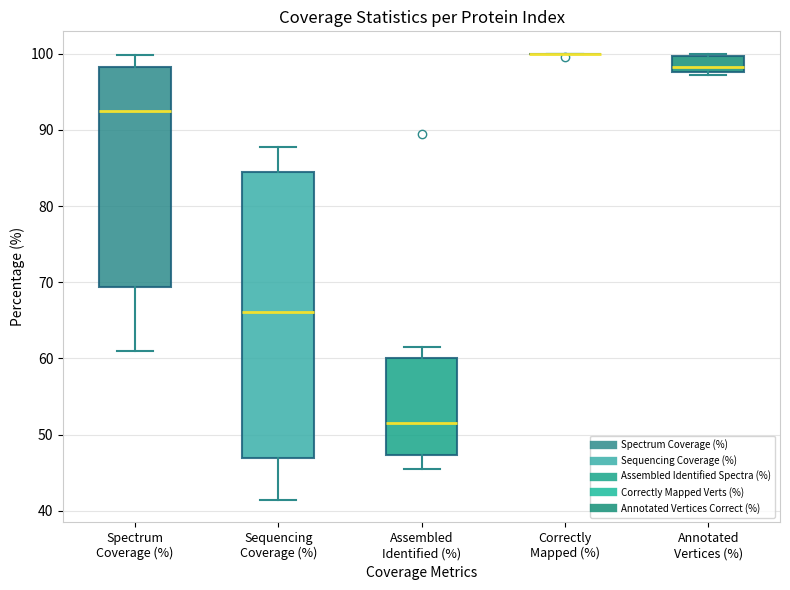

Comparing the boxes themselves (not the whiskers), which one is the tallest?

Sequencing Coverage (%)